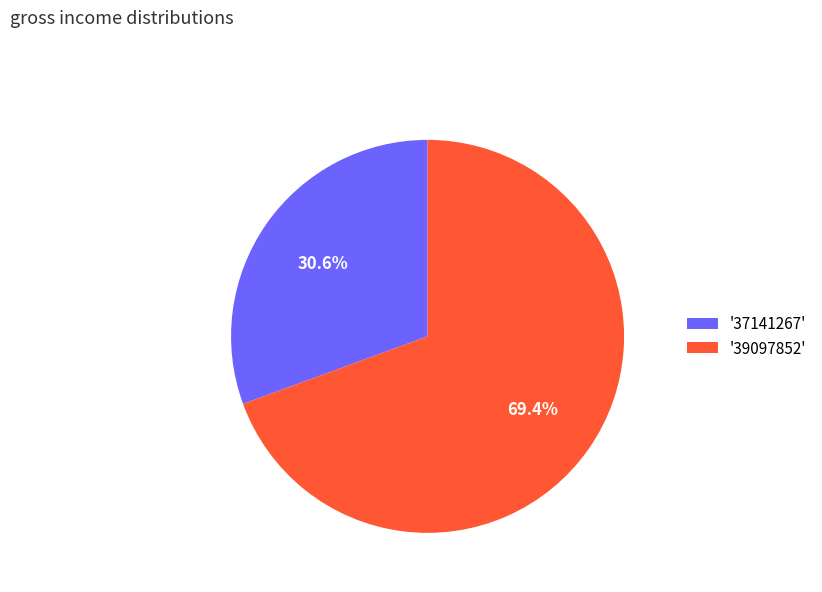

Which slice represents more than half of the pie?

'39097852'